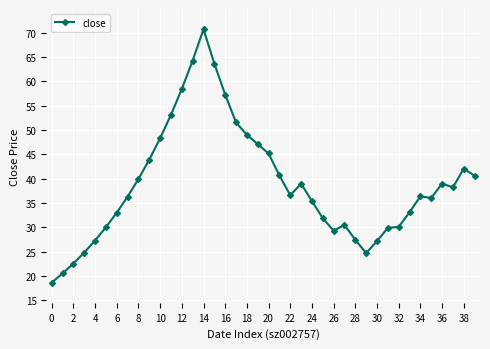

What is the greatest value displayed?

70.7